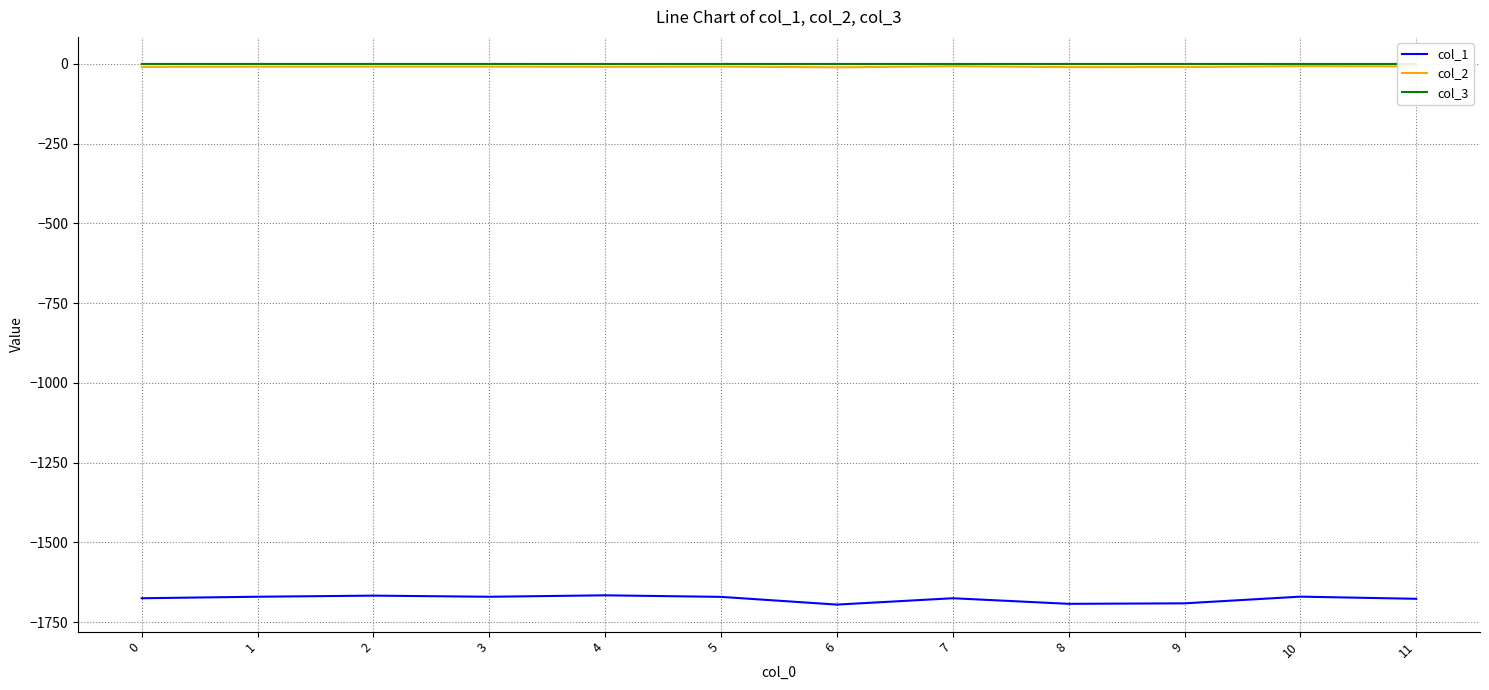

True or false: col_1 and col_2 cross at least once.

False